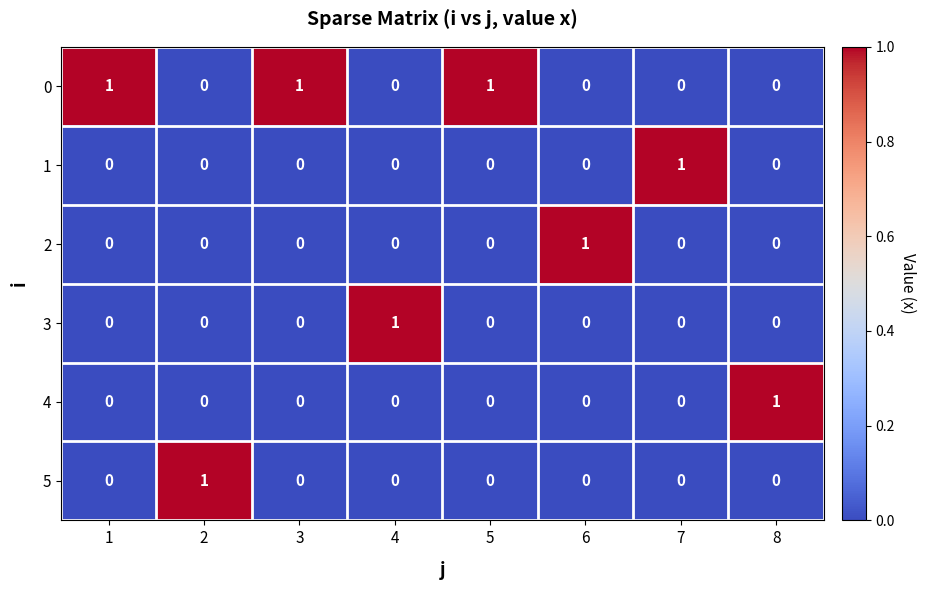

The value of 2 at 5 is -1. True or false?

False